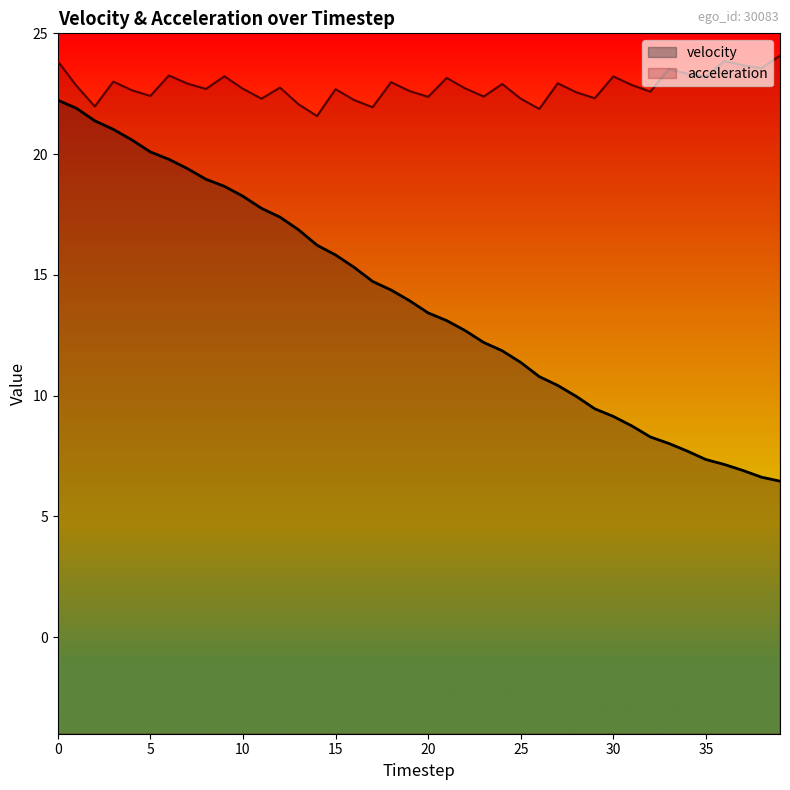

How many values in the velocity series are below 13?

18